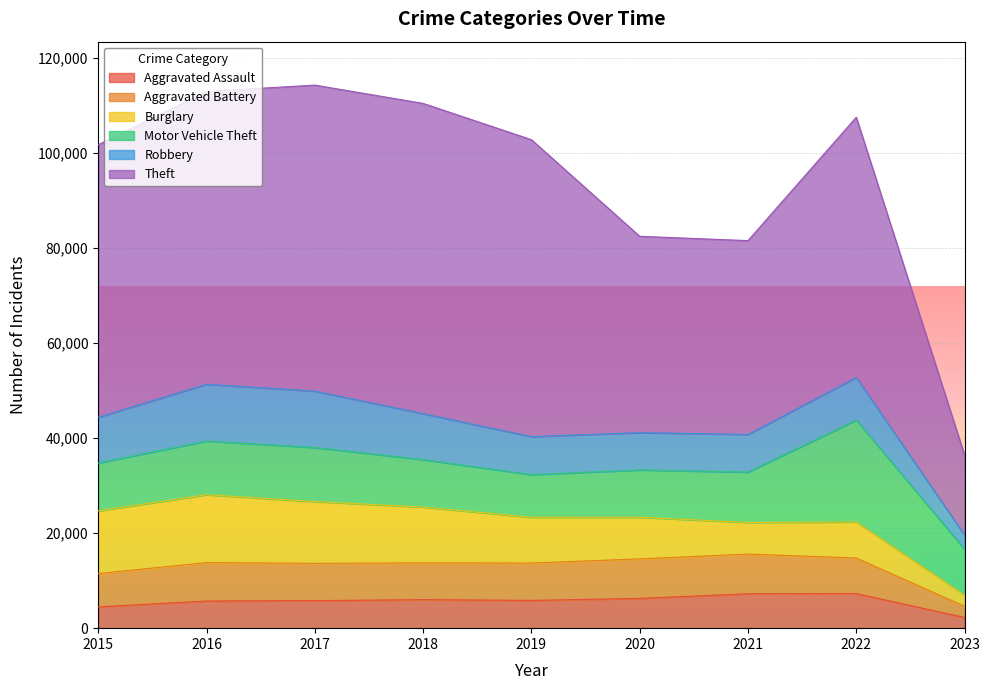

True or false: Theft and Aggravated Assault intersect in this chart.

False